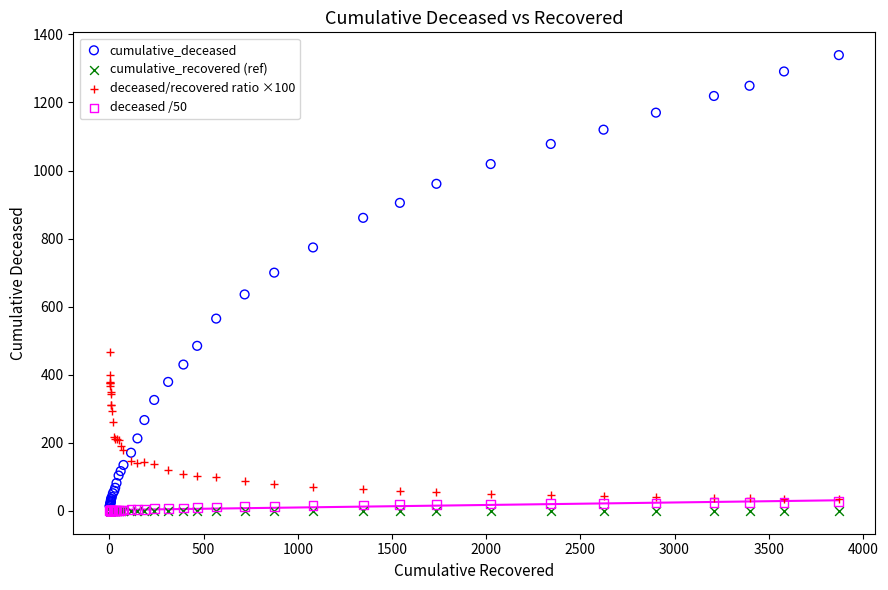

In the cumulative_deceased series, what Y value is closest to 676?

700.0